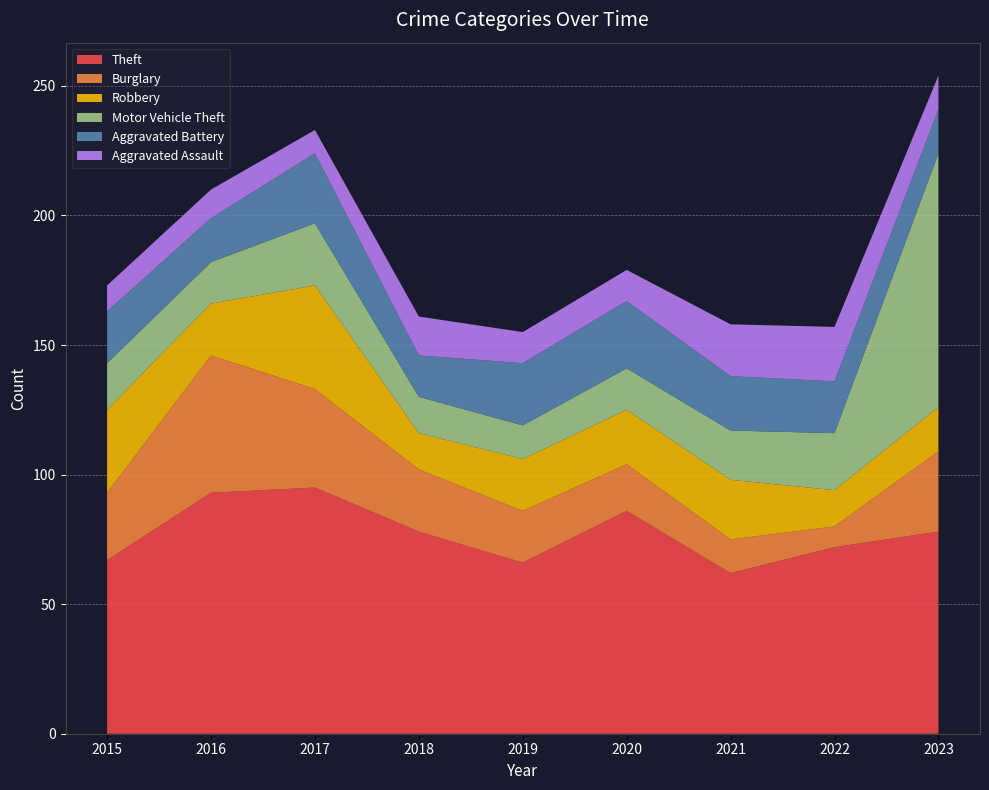

Reading right to left, transcribe all the data shown in this chart.

Theft: 78	72	62	86	66	78	95	93	67
Burglary: 31	8	13	18	20	24	38	53	26
Robbery: 17	14	23	21	20	14	40	20	32
Motor Vehicle Theft: 98	22	19	16	13	14	24	16	18
Aggravated Battery: 17	20	21	26	24	16	27	17	20
Aggravated Assault: 13	21	20	12	12	15	9	11	10